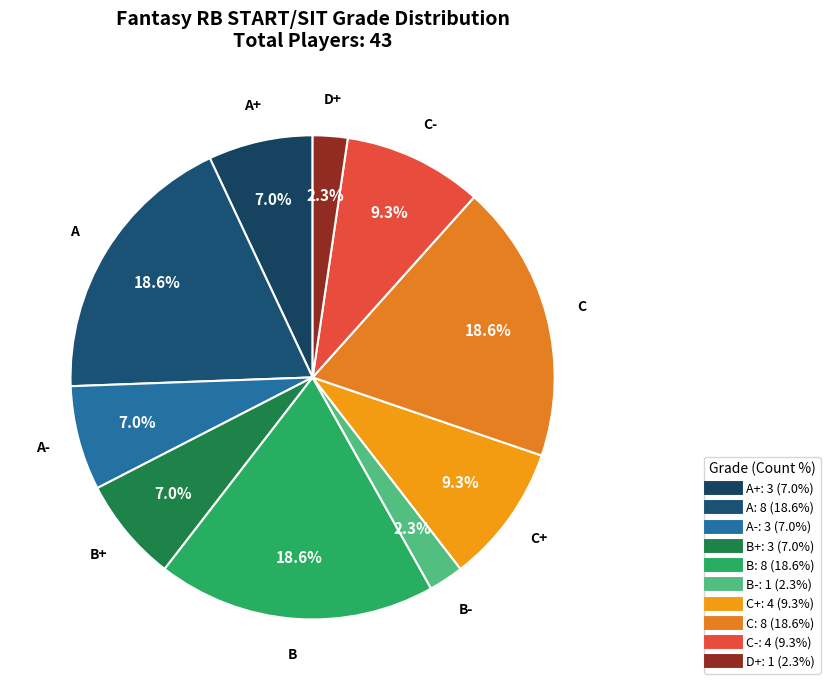

Which category has the smallest portion of the pie?

B-